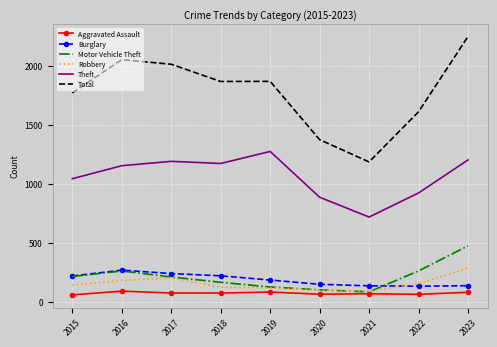

Which series has the widest spread of values?

Total